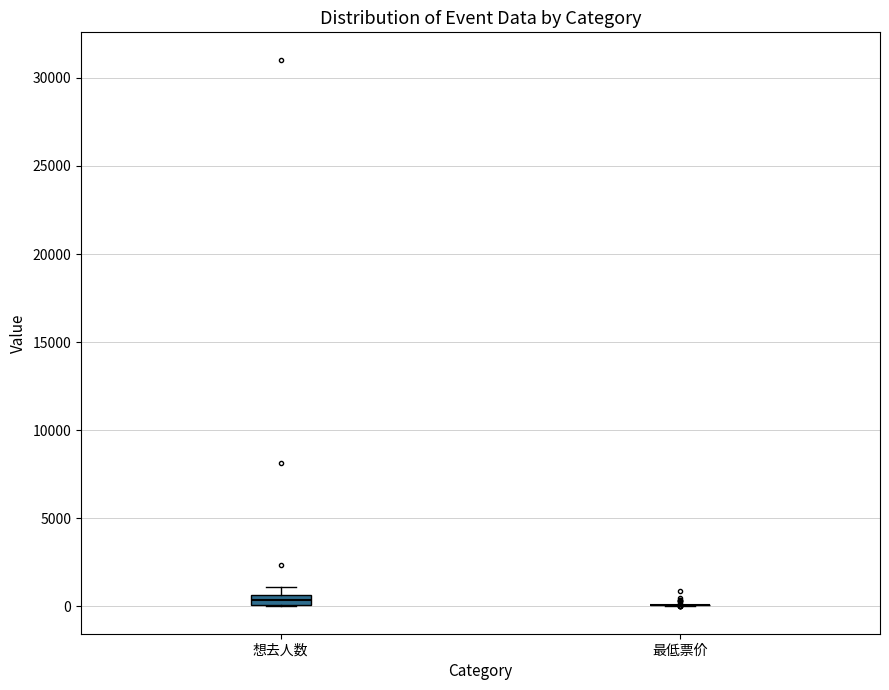

Which box is the tallest, from its lower edge to its upper edge?

想去人数